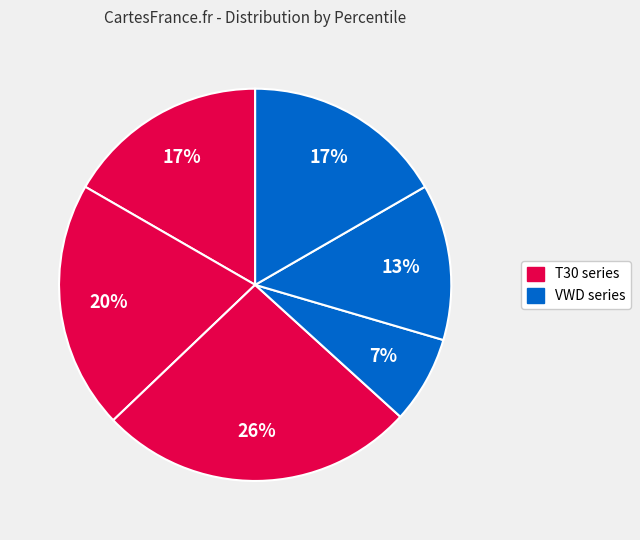

Count the number of slices in the pie.

6